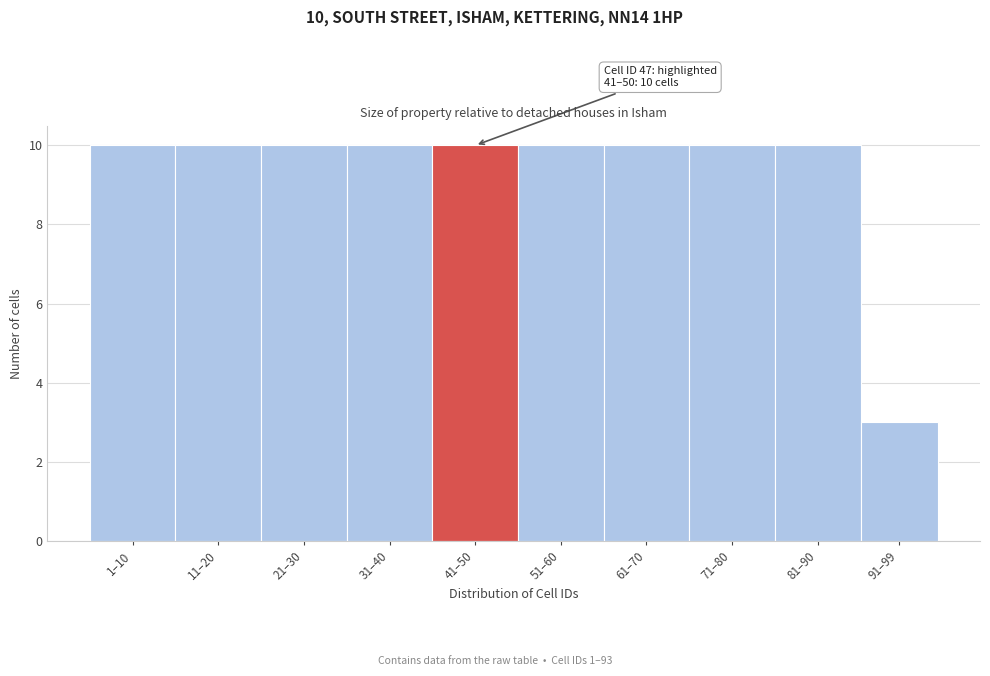

Reading left to right, list all the values displayed in this chart.

10	10	10	10	10	10	10	10	10	3